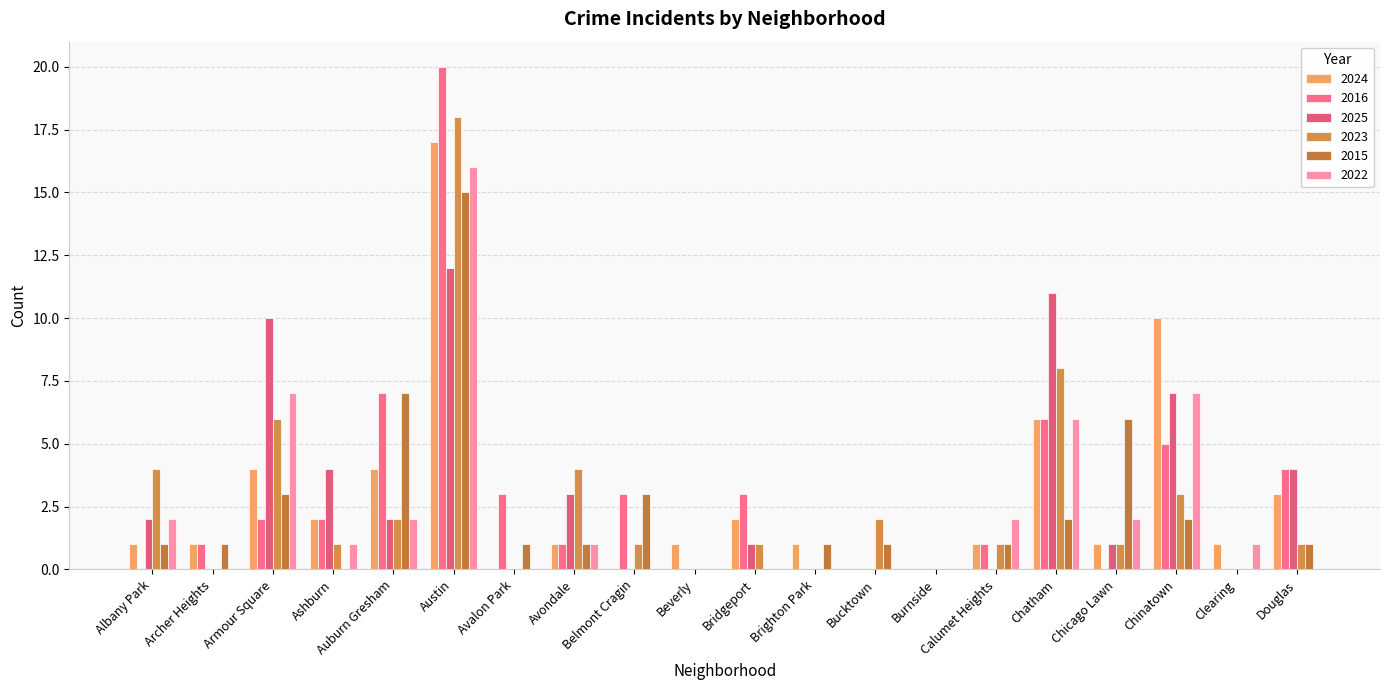

Reading left to right, what are all the values shown in this chart?

2024: Albany Park=1	Archer Heights=1	Armour Square=4	Ashburn=2	Auburn Gresham=4	Austin=17	Avalon Park=0	Avondale=1	Belmont Cragin=0	Beverly=1	Bridgeport=2	Brighton Park=1	Bucktown=0	Burnside=0	Calumet Heights=1	Chatham=6	Chicago Lawn=1	Chinatown=10	Clearing=1	Douglas=3
2016: Albany Park=0	Archer Heights=1	Armour Square=2	Ashburn=2	Auburn Gresham=7	Austin=20	Avalon Park=3	Avondale=1	Belmont Cragin=3	Beverly=0	Bridgeport=3	Brighton Park=0	Bucktown=0	Burnside=0	Calumet Heights=1	Chatham=6	Chicago Lawn=0	Chinatown=5	Clearing=0	Douglas=4
2025: Albany Park=2	Archer Heights=0	Armour Square=10	Ashburn=4	Auburn Gresham=2	Austin=12	Avalon Park=0	Avondale=3	Belmont Cragin=0	Beverly=0	Bridgeport=1	Brighton Park=0	Bucktown=0	Burnside=0	Calumet Heights=0	Chatham=11	Chicago Lawn=1	Chinatown=7	Clearing=0	Douglas=4
2023: Albany Park=4	Archer Heights=0	Armour Square=6	Ashburn=1	Auburn Gresham=2	Austin=18	Avalon Park=0	Avondale=4	Belmont Cragin=1	Beverly=0	Bridgeport=1	Brighton Park=0	Bucktown=2	Burnside=0	Calumet Heights=1	Chatham=8	Chicago Lawn=1	Chinatown=3	Clearing=0	Douglas=1
2015: Albany Park=1	Archer Heights=1	Armour Square=3	Ashburn=0	Auburn Gresham=7	Austin=15	Avalon Park=1	Avondale=1	Belmont Cragin=3	Beverly=0	Bridgeport=0	Brighton Park=1	Bucktown=1	Burnside=0	Calumet Heights=1	Chatham=2	Chicago Lawn=6	Chinatown=2	Clearing=0	Douglas=1
2022: Albany Park=2	Archer Heights=0	Armour Square=7	Ashburn=1	Auburn Gresham=2	Austin=16	Avalon Park=0	Avondale=1	Belmont Cragin=0	Beverly=0	Bridgeport=0	Brighton Park=0	Bucktown=0	Burnside=0	Calumet Heights=2	Chatham=6	Chicago Lawn=2	Chinatown=7	Clearing=1	Douglas=0